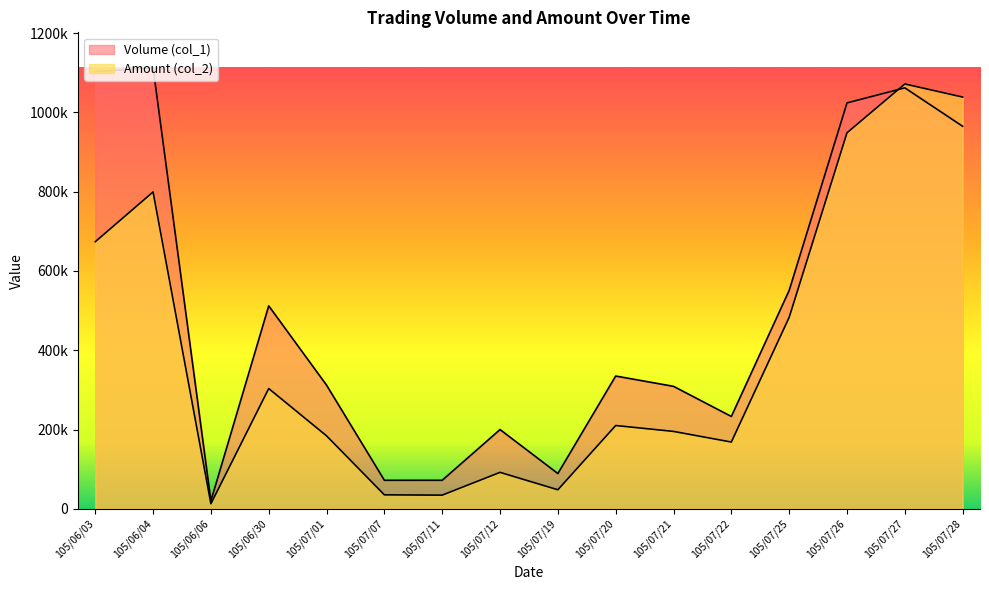

What is the label of the 8th point from the left?

105/07/12